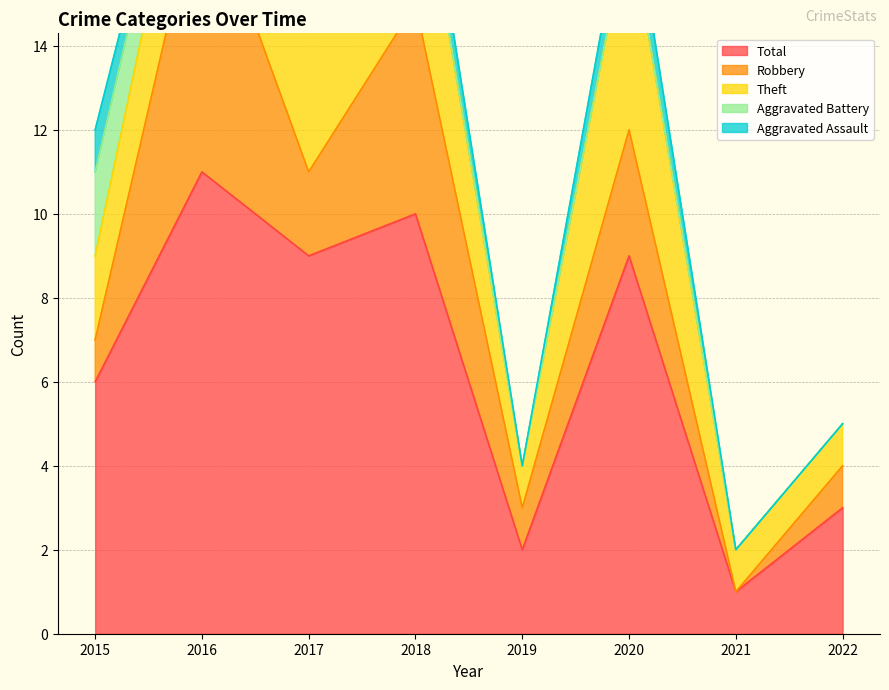

The value of Total at 2019 is 2. True or false?

True